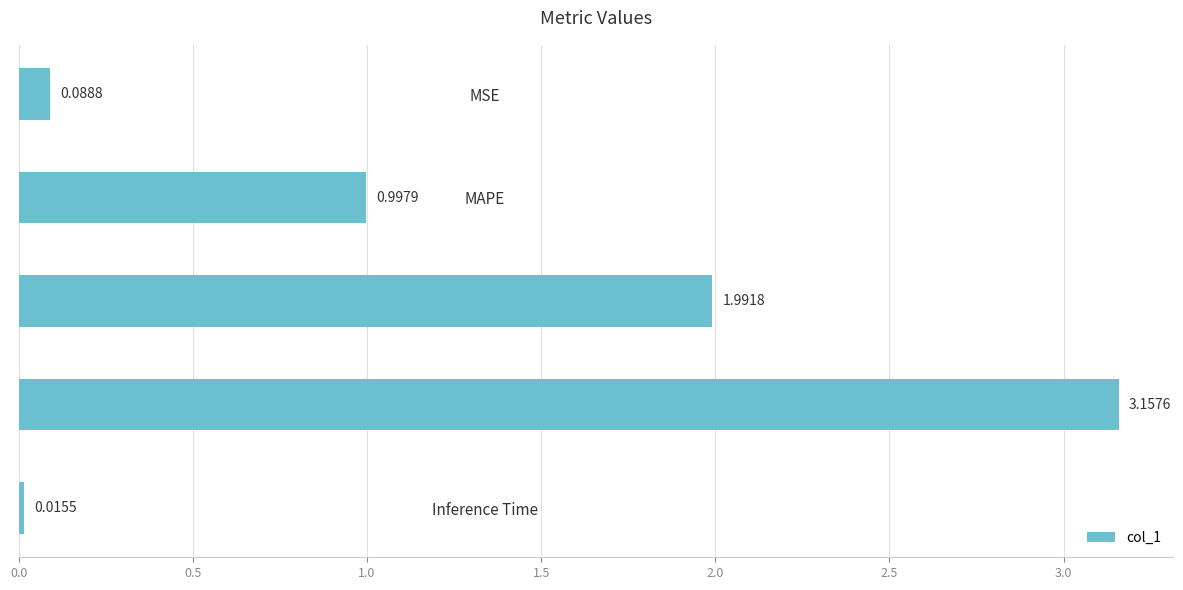

Between SMAPE and Inference Time, which is larger?

SMAPE